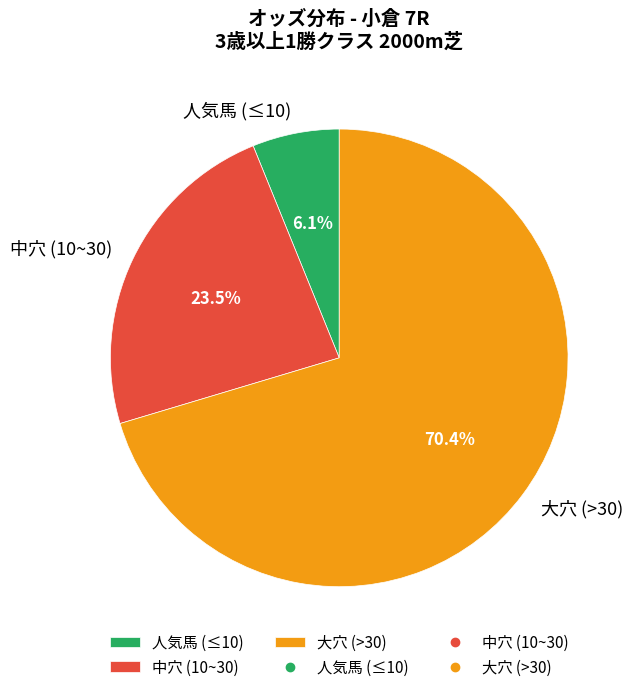

To the nearest percent, what is the average slice percentage?

33%